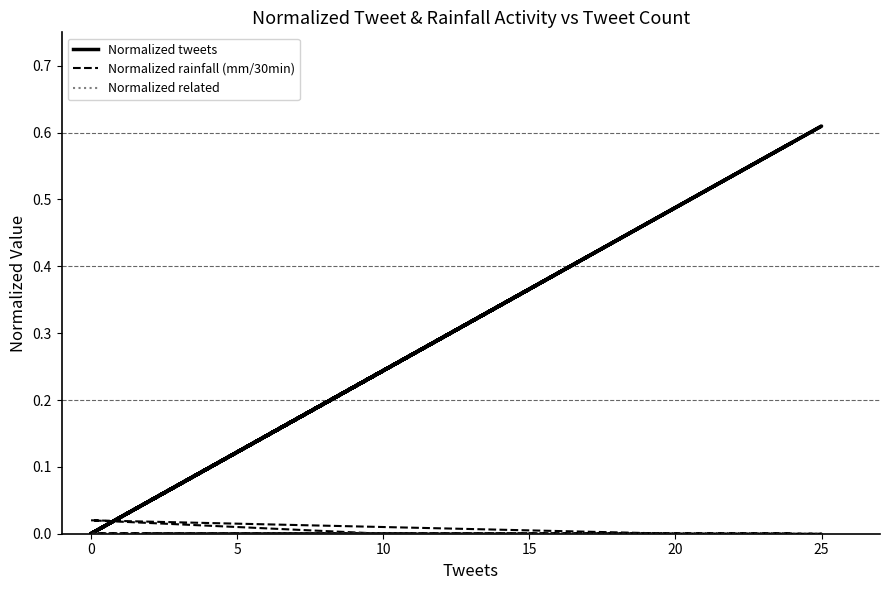

Is the value of Normalized related at 10 greater than the value of Normalized tweets at 13?

No